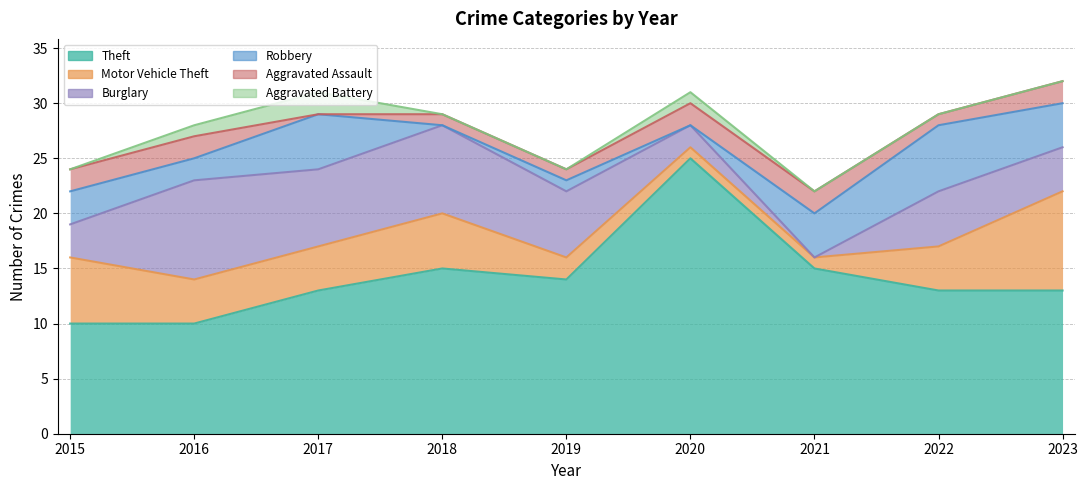

The Theft series shows 10 at 2016. True or false?

True